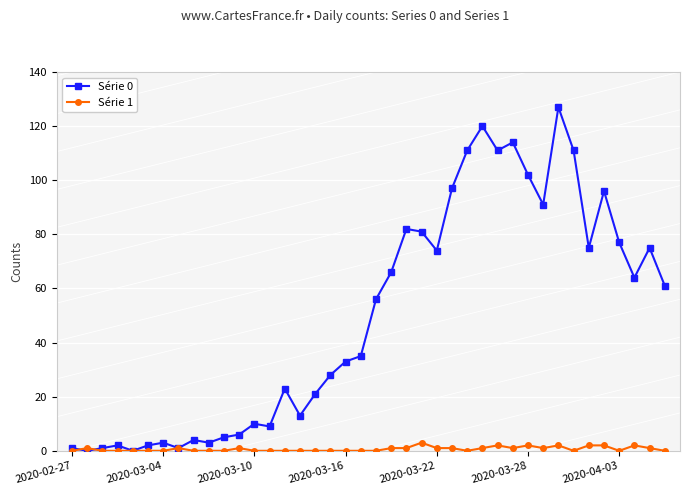

Which series ends up on top after the final intersection of Série 0 and Série 1?

Série 0